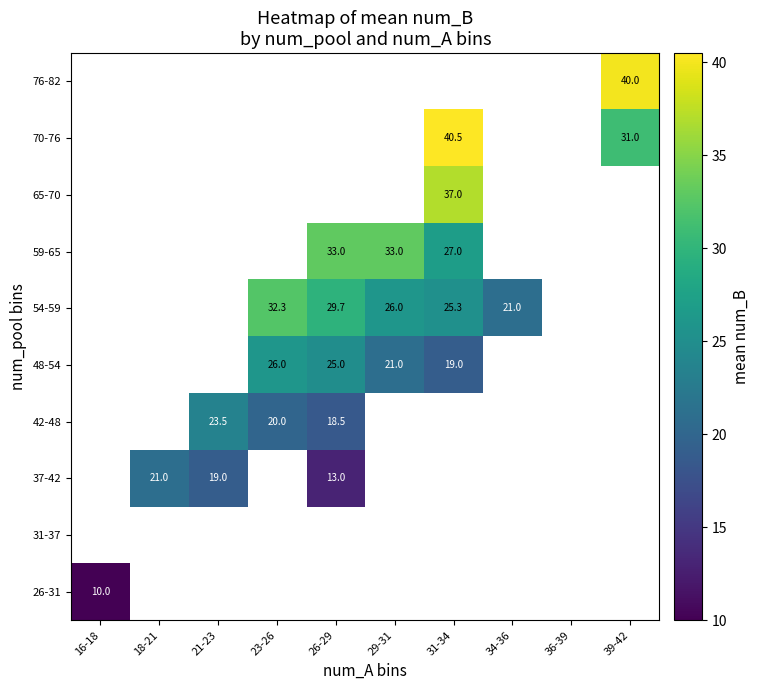

Is it true that 59-65 equals 17.2 at 26-29?

False